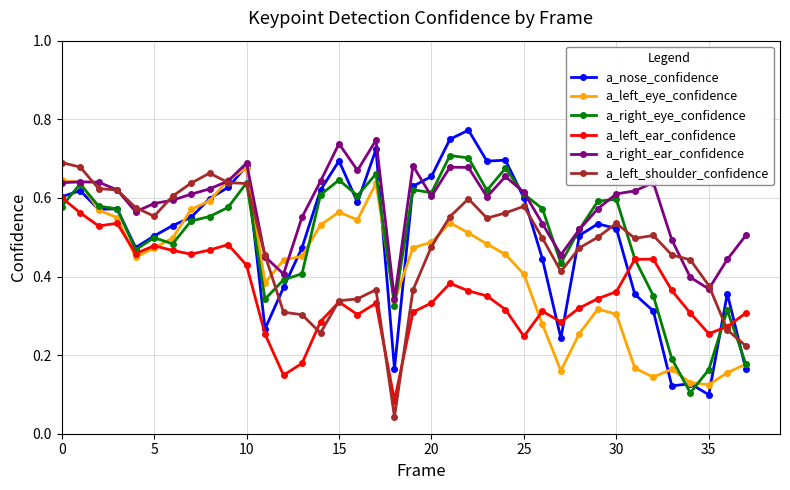

Count the a_nose_confidence values in the range 0 to 1.

38